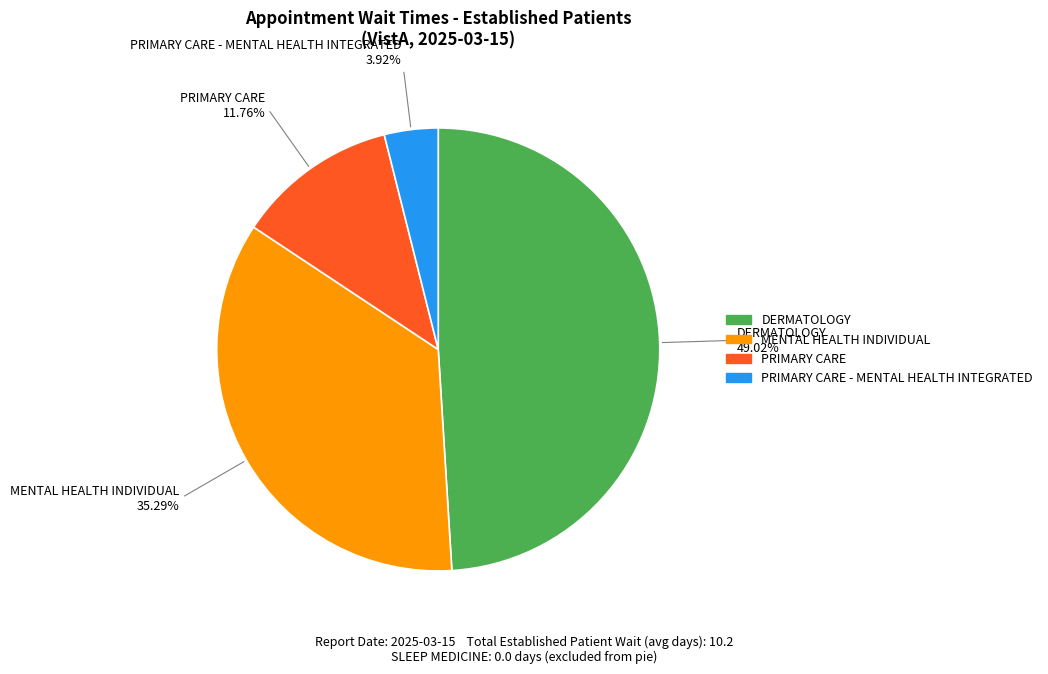

Is there any slice that represents more than half of the pie?

No